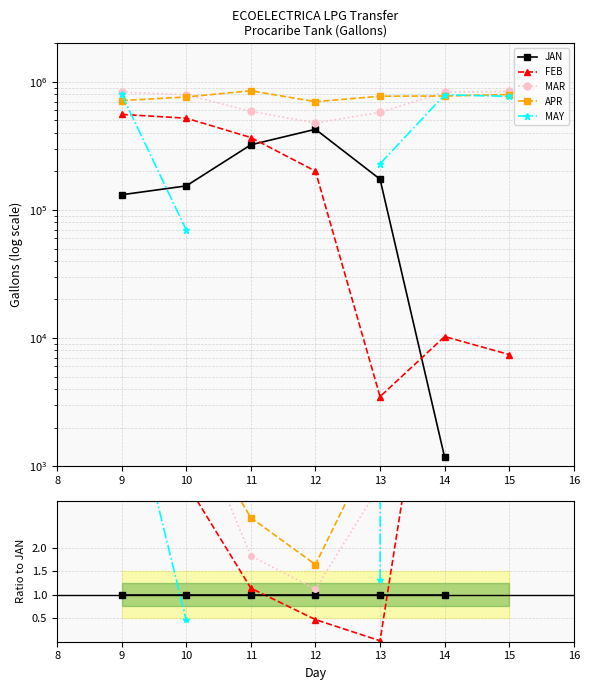

Does the chart have visible grid lines?

Yes